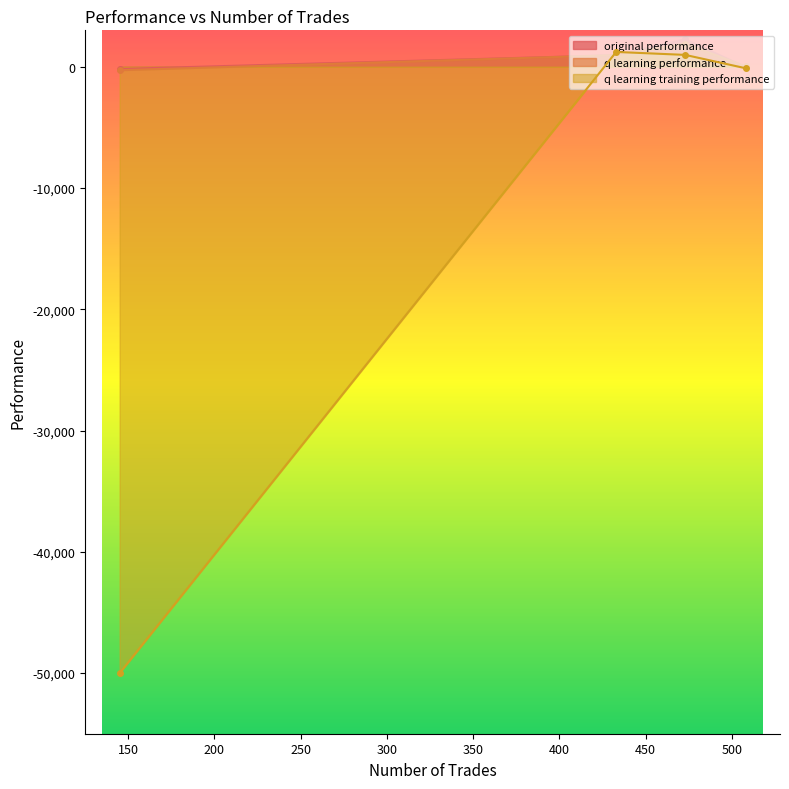

In q learning performance, how many points are higher than both neighbors (excluding endpoints)?

1